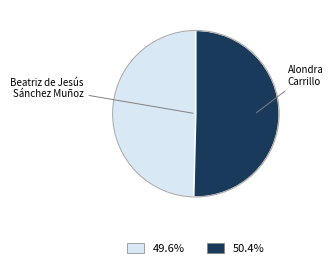

Is there a majority slice in this chart?

Yes